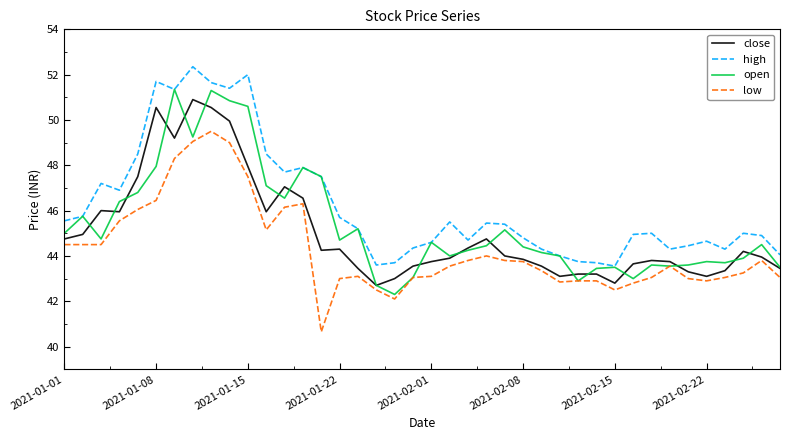

List the series in order of their overall mean, lowest first.

low, close, open, high